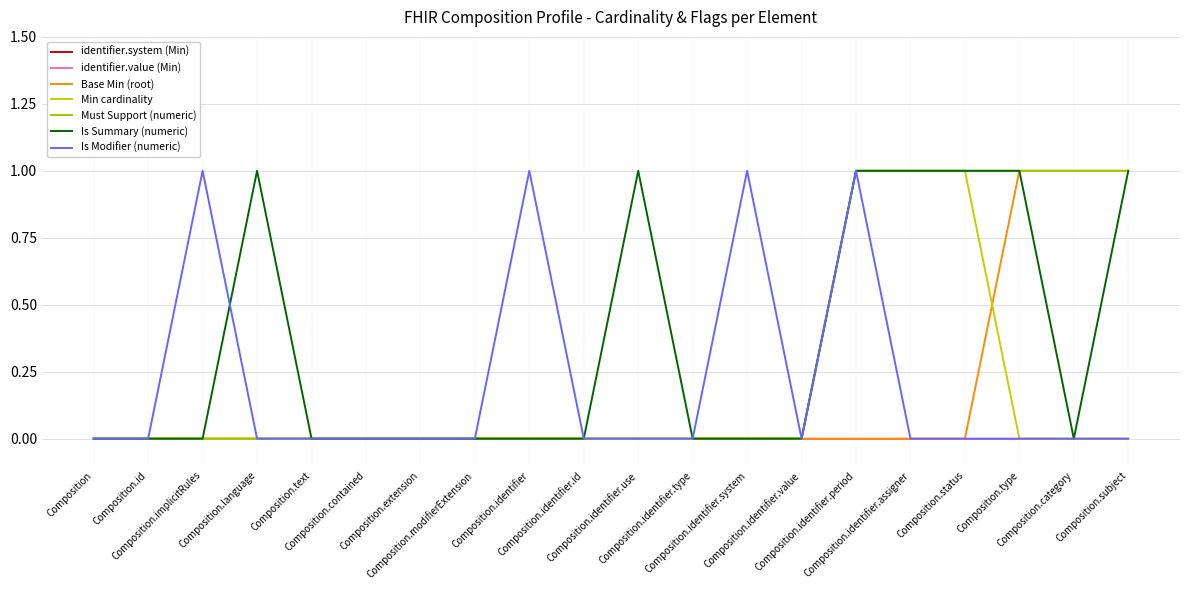

The Is Modifier (numeric) series shows 1 at Composition. True or false?

False